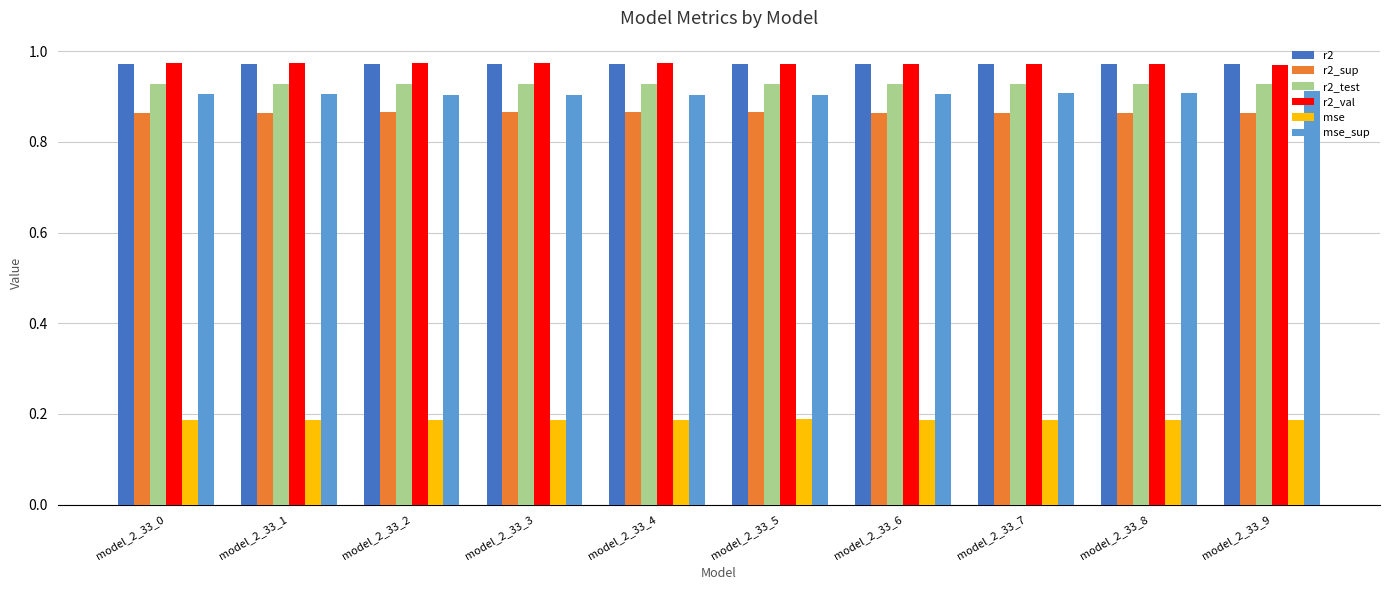

What is the sum of all r2_val values?

9.7